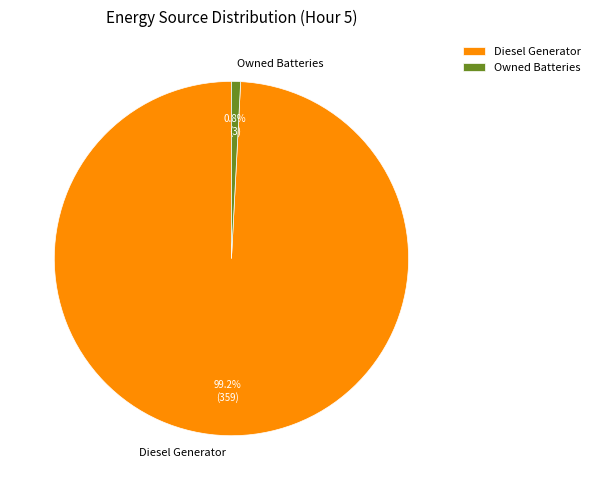

How many slices are in this pie chart?

2